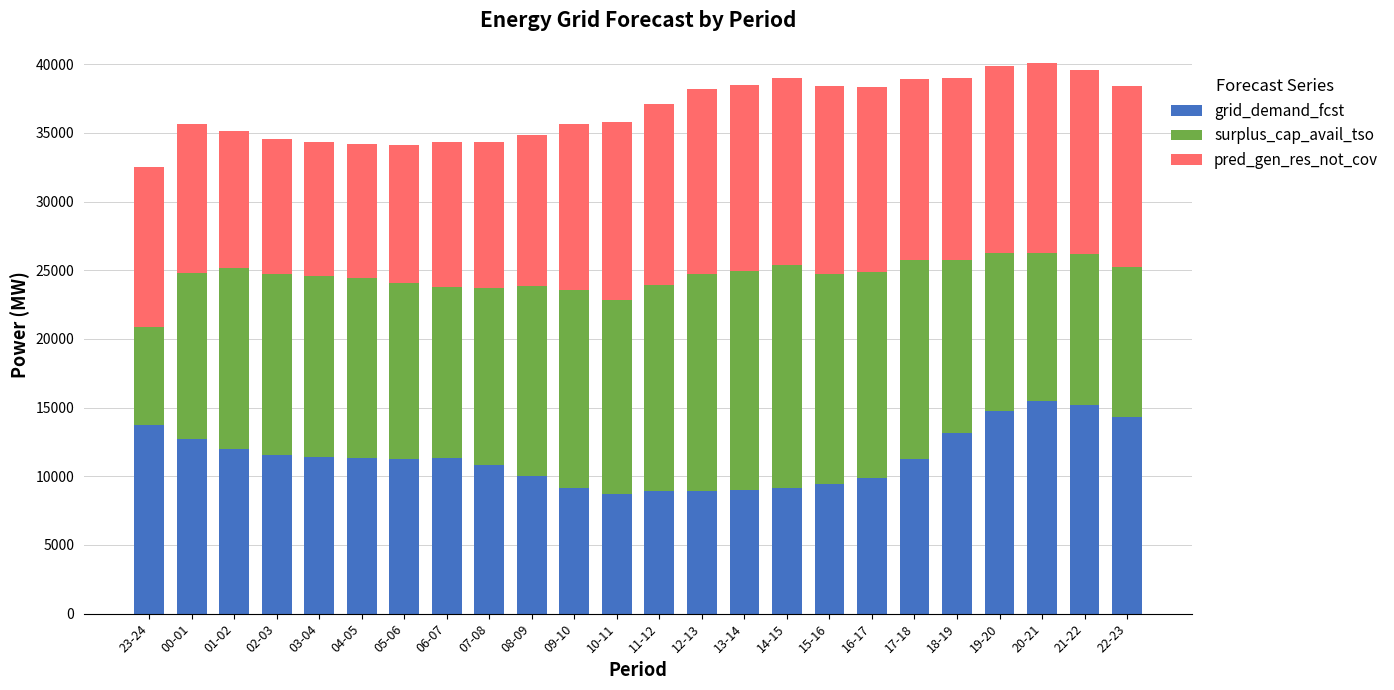

What is the difference between the maximum and minimum values in the grid_demand_fcst series?

6746